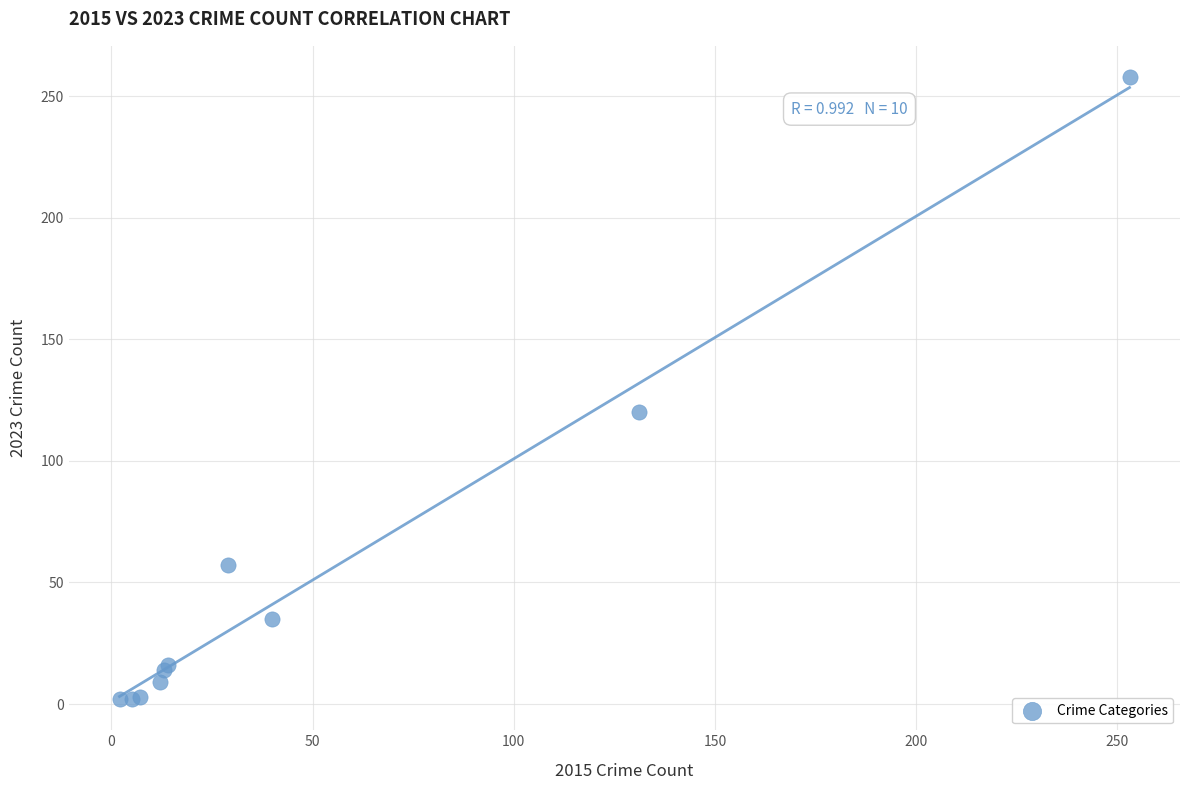

What Y value in the scatter plot is closest to 130?

120